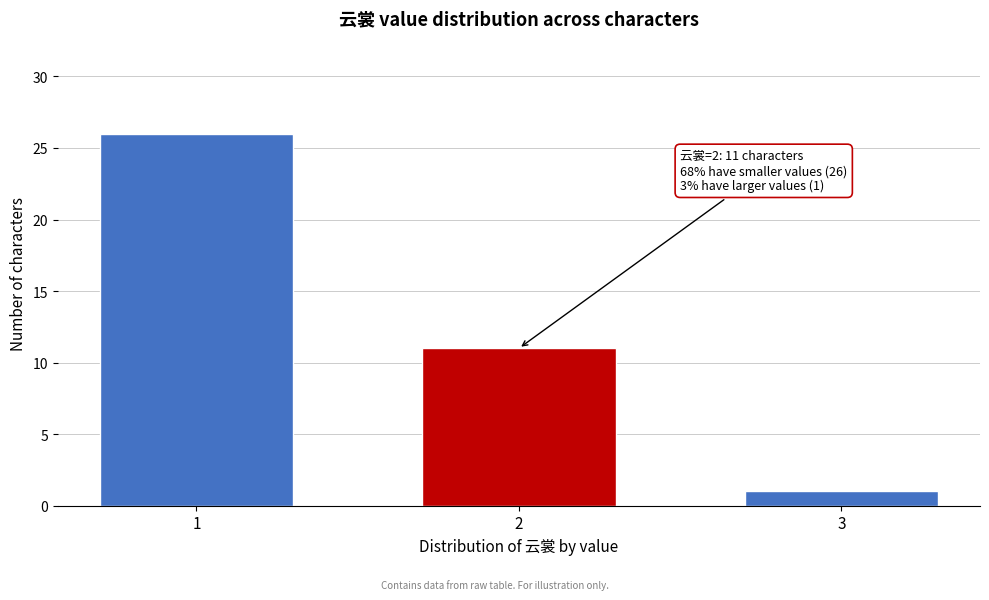

Reading left to right, what are all the values shown in this chart?

1=26	2=11	3=1